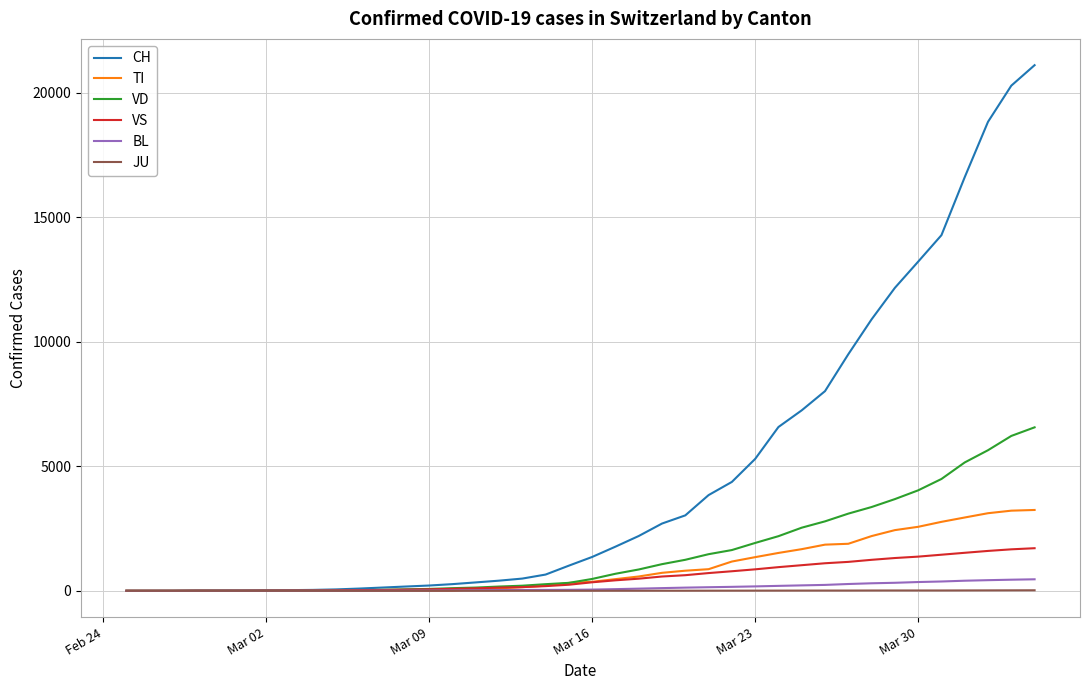

Which series has the widest spread of values?

CH